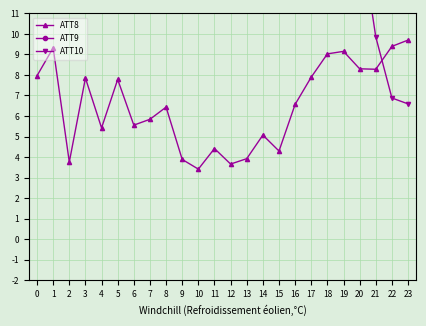

Reading right to left, transcribe all the data shown in this chart.

ATT8: 23=9.7	22=9.4	21=8.3	20=8.3	19=9.1	18=9.0	17=7.9	16=6.6	15=4.3	14=5.1	13=3.9	12=3.7	11=4.4	10=3.4	9=3.9	8=6.4	7=5.8	6=5.6	5=7.8	4=5.4	3=7.8	2=3.8	1=9.3	0=8.0
ATT9: 23=37.7	22=37.3	21=38.1	20=36.1	19=31.3	18=28.4	17=23.5	16=18.5	15=18.4	14=19.6	13=19.3	12=19.7	11=19.1	10=19.5	9=19.7	8=19.0	7=20.3	6=20.5	5=21.4	4=18.7	3=20.7	2=20.6	1=19.7	0=19.8
ATT10: 23=6.6	22=6.9	21=9.9	20=15.1	19=16.6	18=22.1	17=27.2	16=32.6	15=37.1	14=43.5	13=47.0	12=45.9	11=49.3	10=48.1	9=46.7	8=46.9	7=43.1	6=38.7	5=38.9	4=39.6	3=38.9	2=38.2	1=37.2	0=35.9